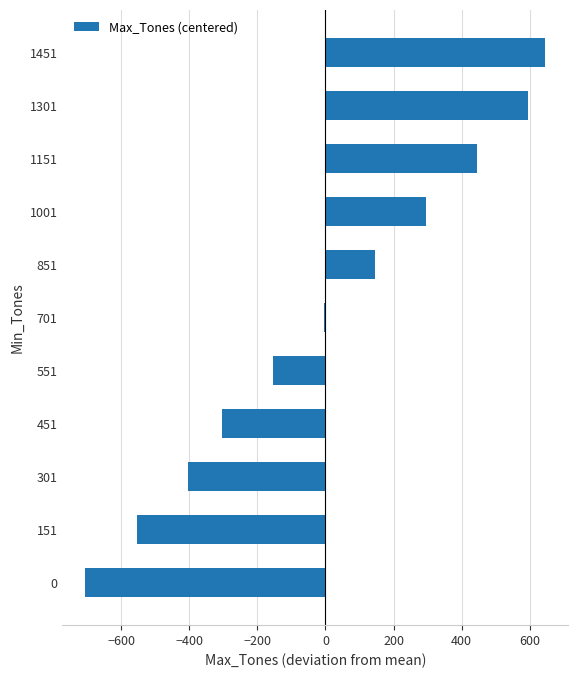

The chart shows a value of -704.5 at 0. True or false?

True